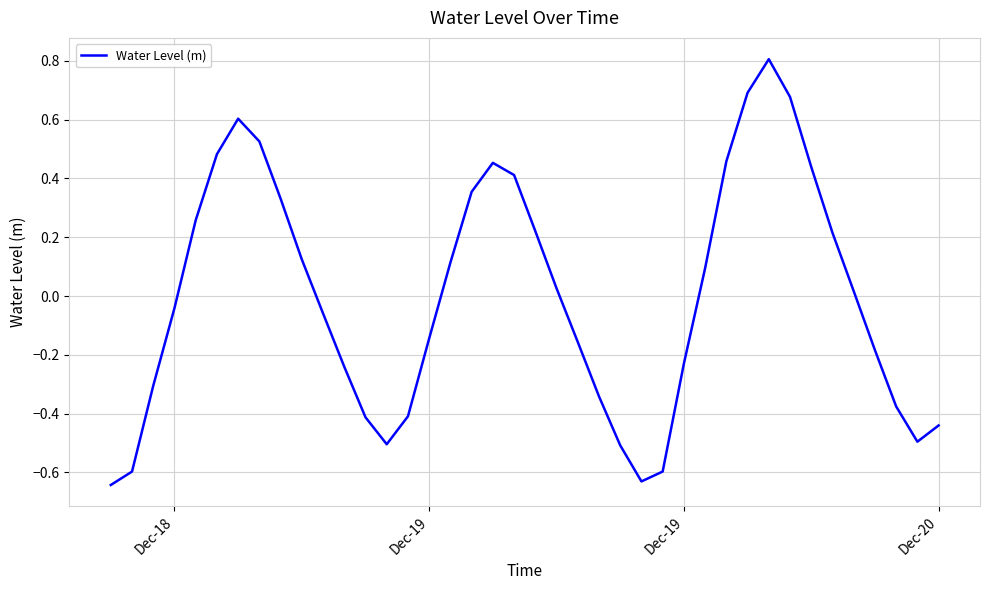

Does the chart display data point markers on the line(s)?

No